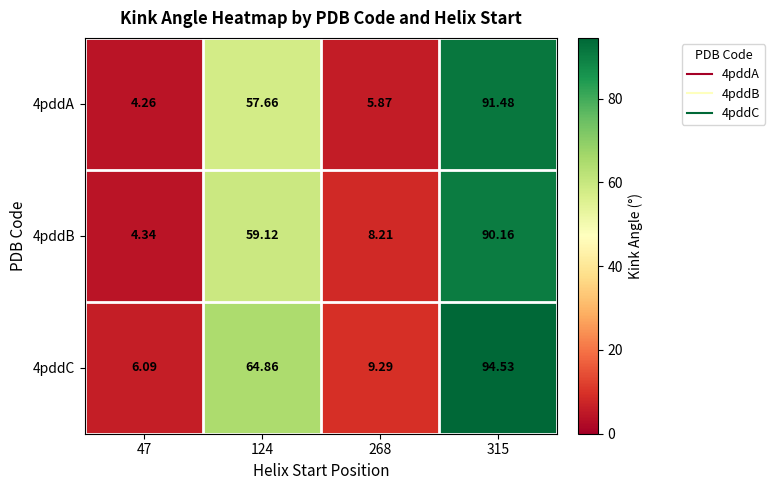

Is the value of 4pddC at 315 greater than the value of 4pddB at 124?

Yes